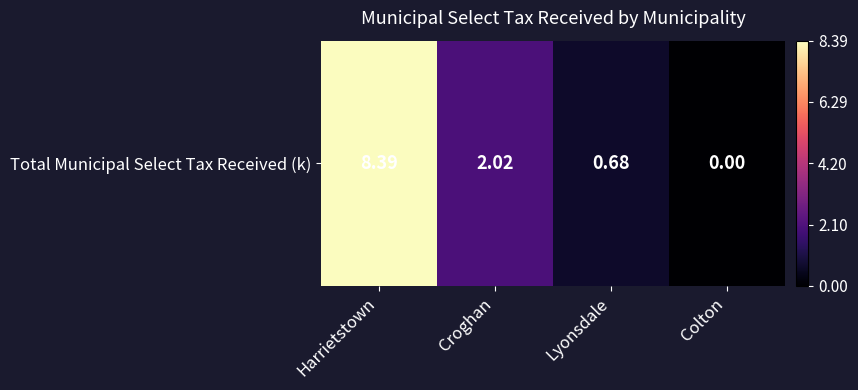

The chart shows a value of 2.0 at Croghan. True or false?

True